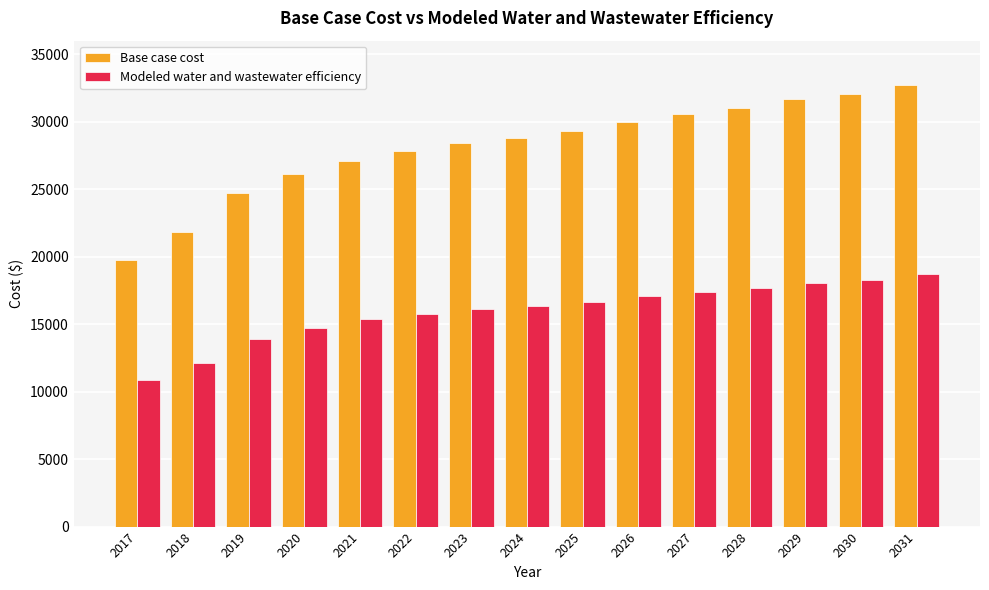

What is the difference between the maximum and minimum values in the Base case cost series?

12965.1